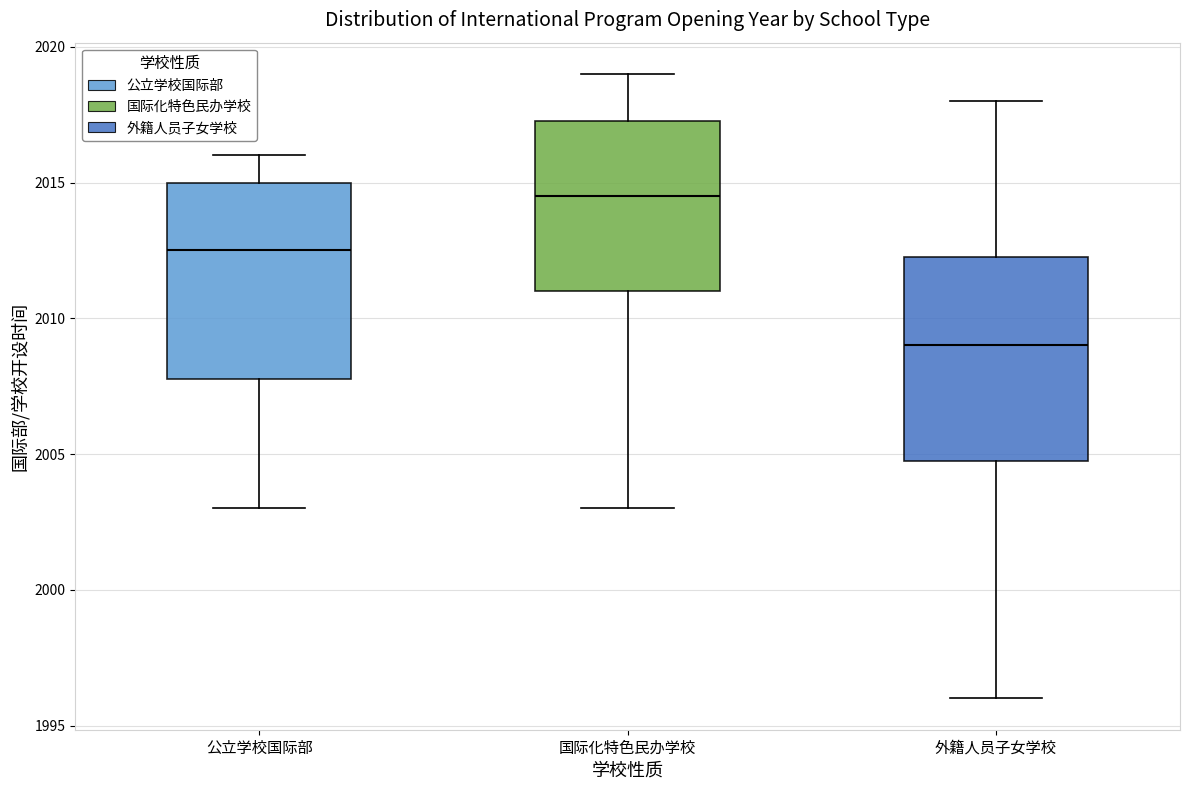

Reading left to right, read every box against the y-axis: the position of its median line, the range the box covers, and the ends of its whiskers. The values are not printed on the chart, so give them approximately, as read against the axis.

公立学校国际部: median 2012.5, box 2008.0 to 2015.0, whiskers 2003.0 to 2016.0
国际化特色民办学校: median 2014.5, box 2011.0 to 2017.5, whiskers 2003.0 to 2019.0
外籍人员子女学校: median 2009.0, box 2005.0 to 2012.5, whiskers 1996.0 to 2018.0